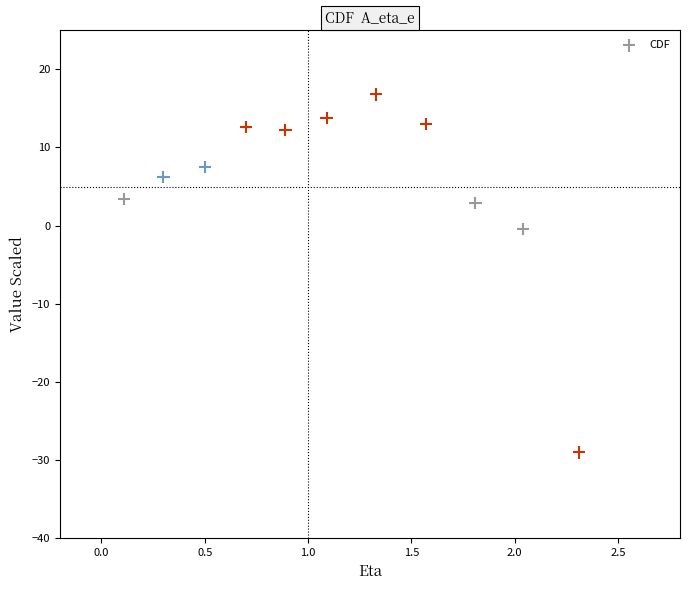

What is the range of Y values (max minus min)?

45.8